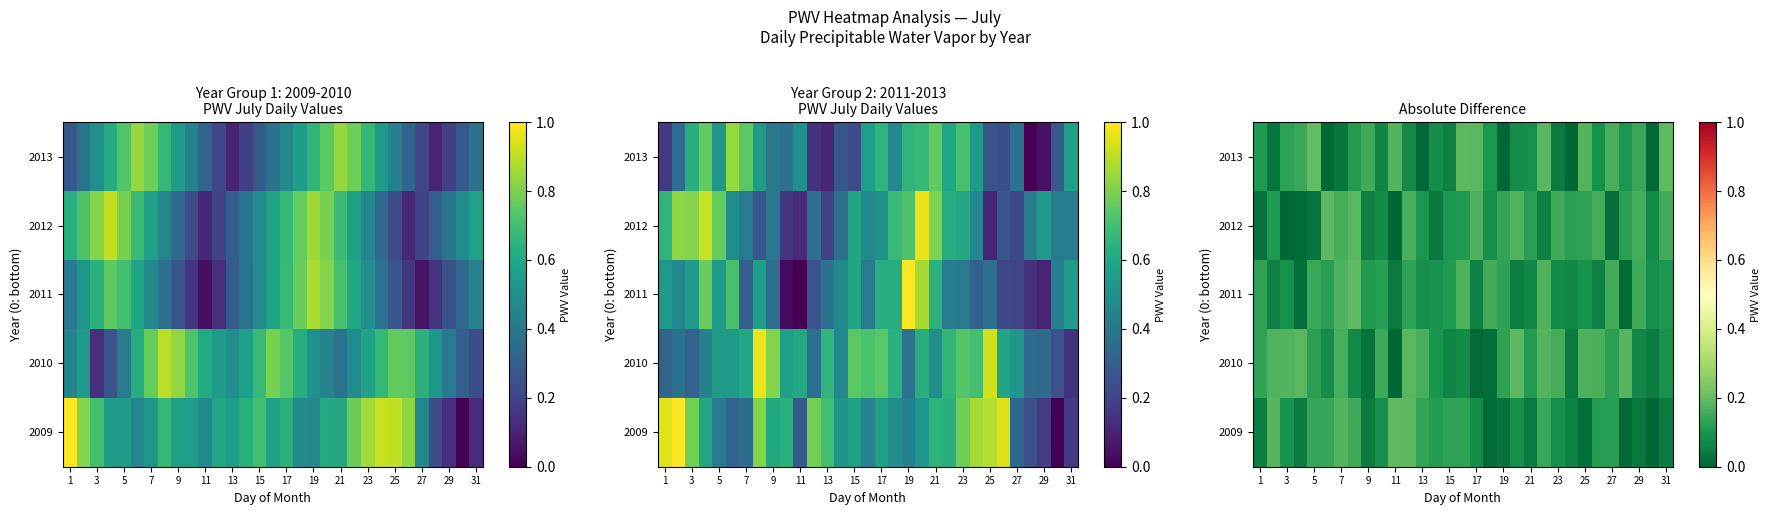

At how many categories does at least one series exceed 0?

31